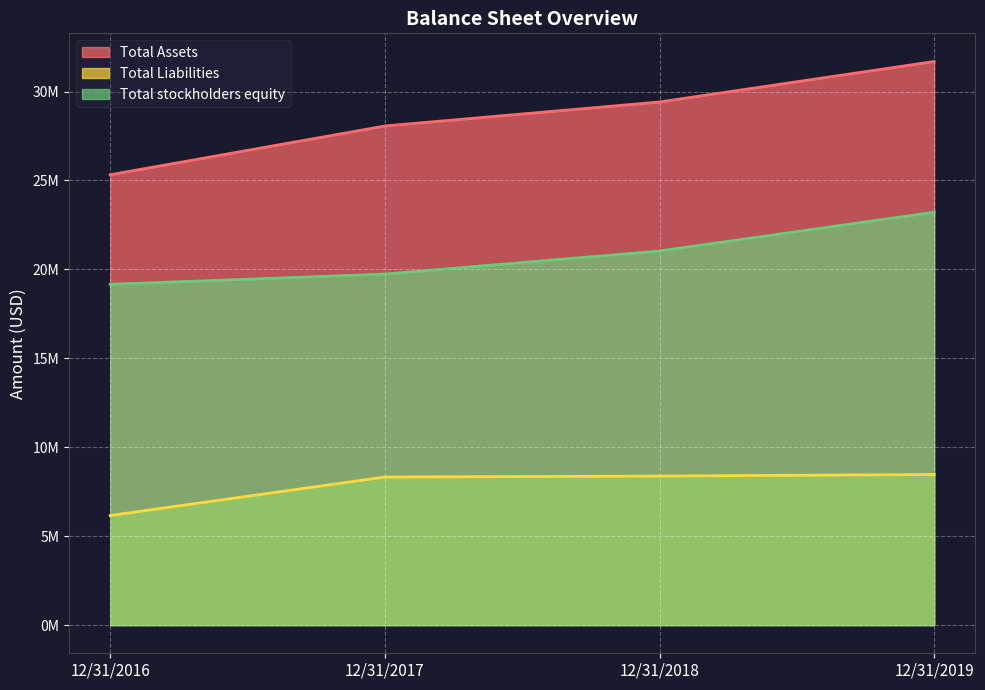

True or false: Total Liabilities and Total Assets cross at least once.

False